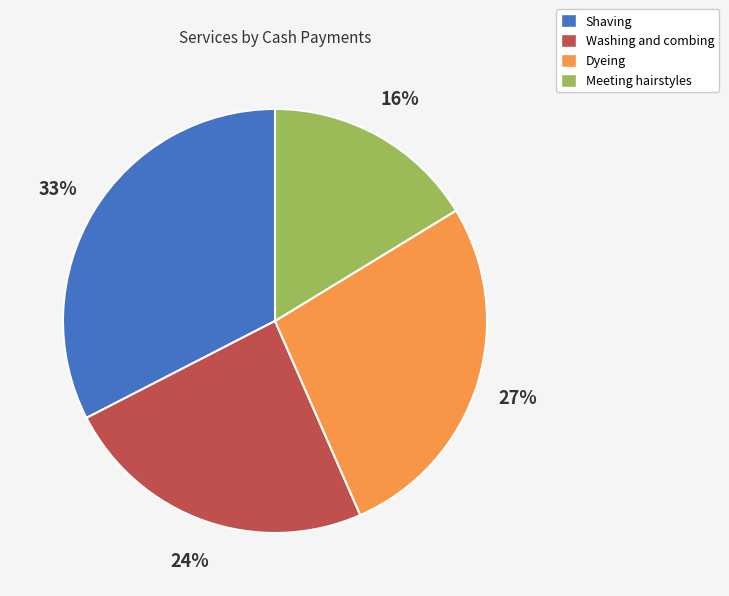

To the nearest percent, what is the difference between the Dyeing and Meeting hairstyles slice percentages?

11%